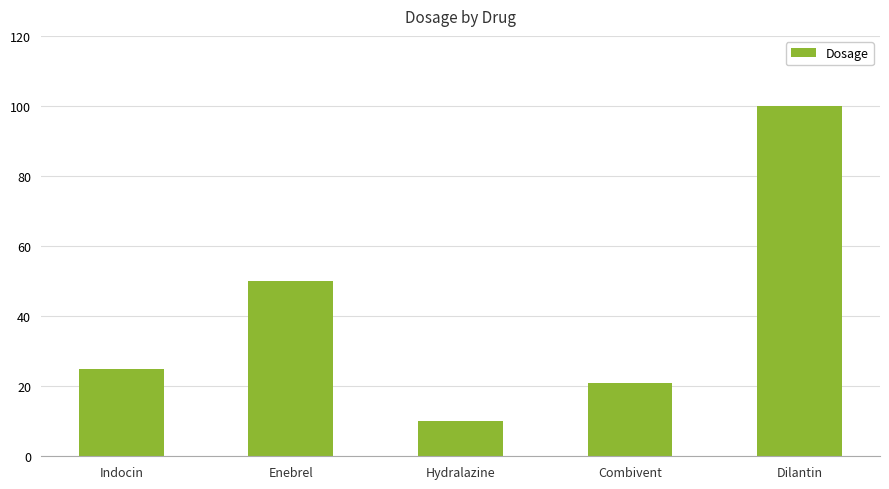

Rank the categories by value from lowest to highest.

Hydralazine, Combivent, Indocin, Enebrel, Dilantin